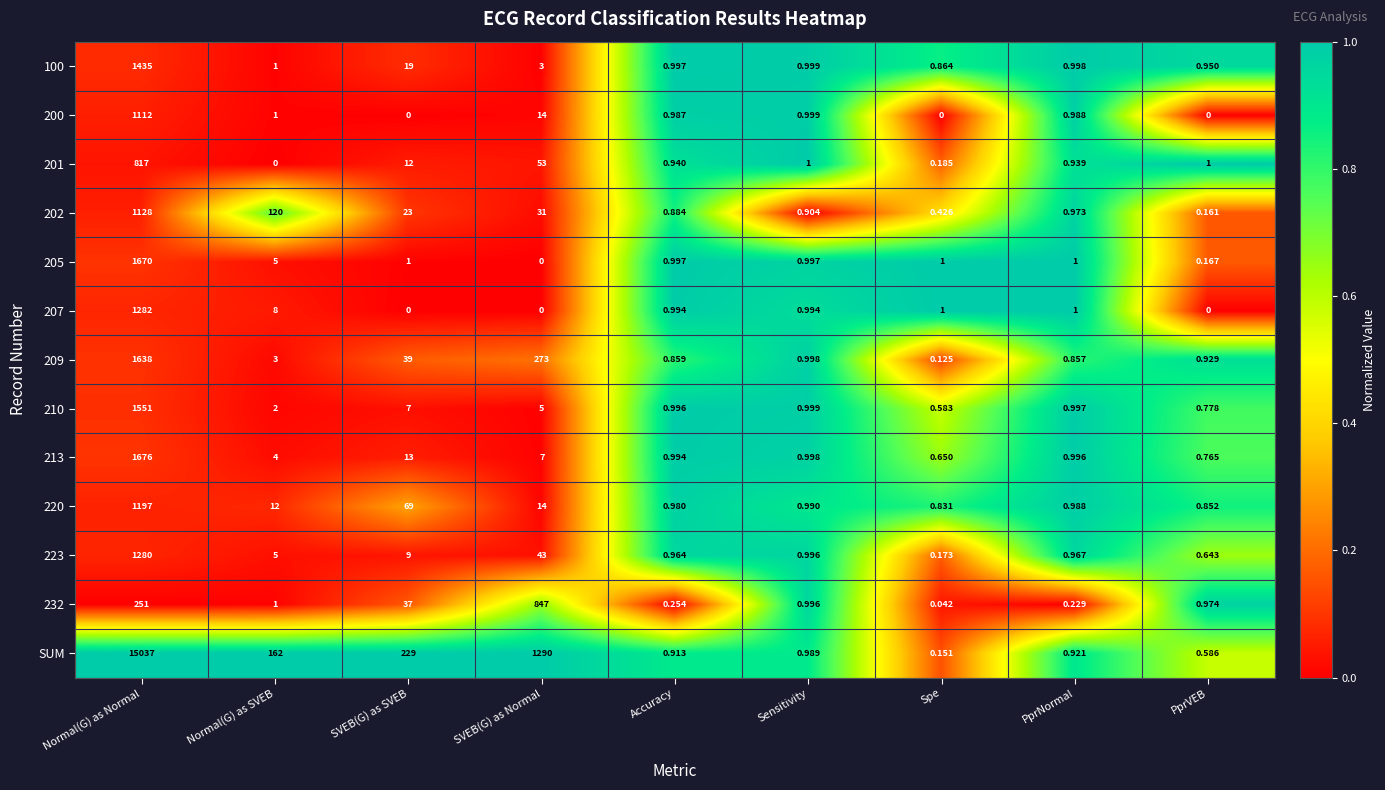

Which label corresponds to the largest value in the chart?

Normal(G) as Normal